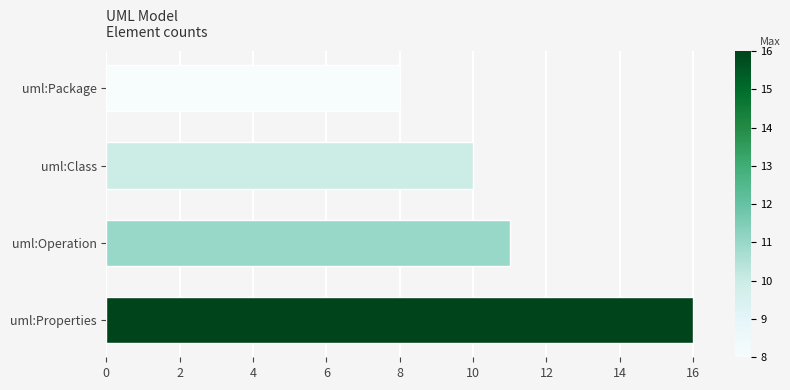

Reading top to bottom, transcribe all the data shown in this chart.

8	10	11	16